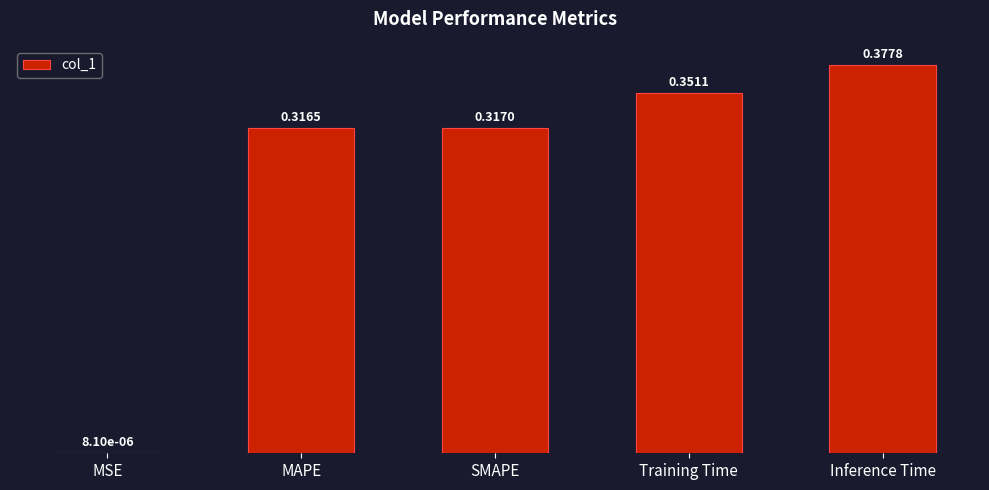

At which label is the value closest to 0?

MSE